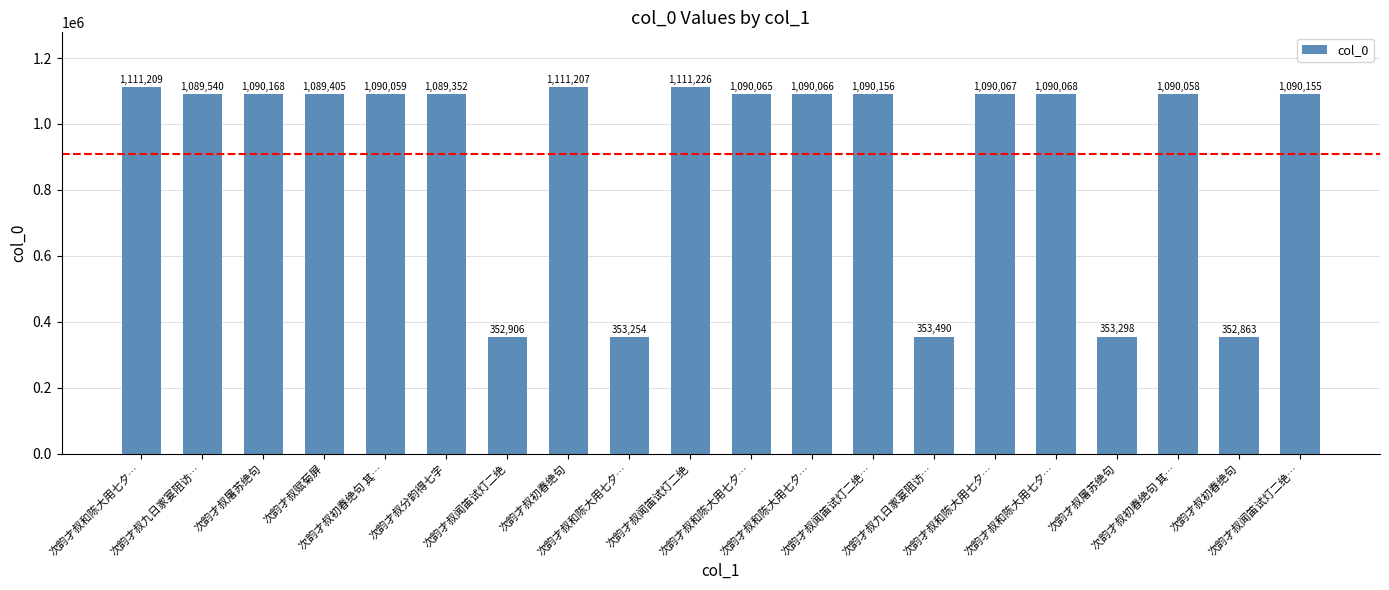

How many distinct data groups are displayed?

1